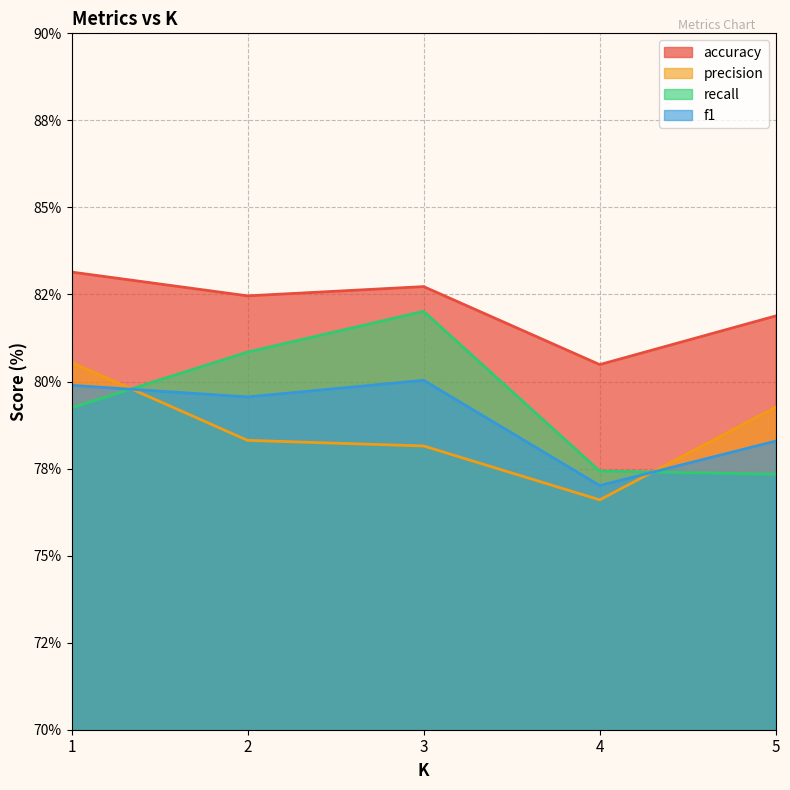

What is the total value across all series at 2?

321.2